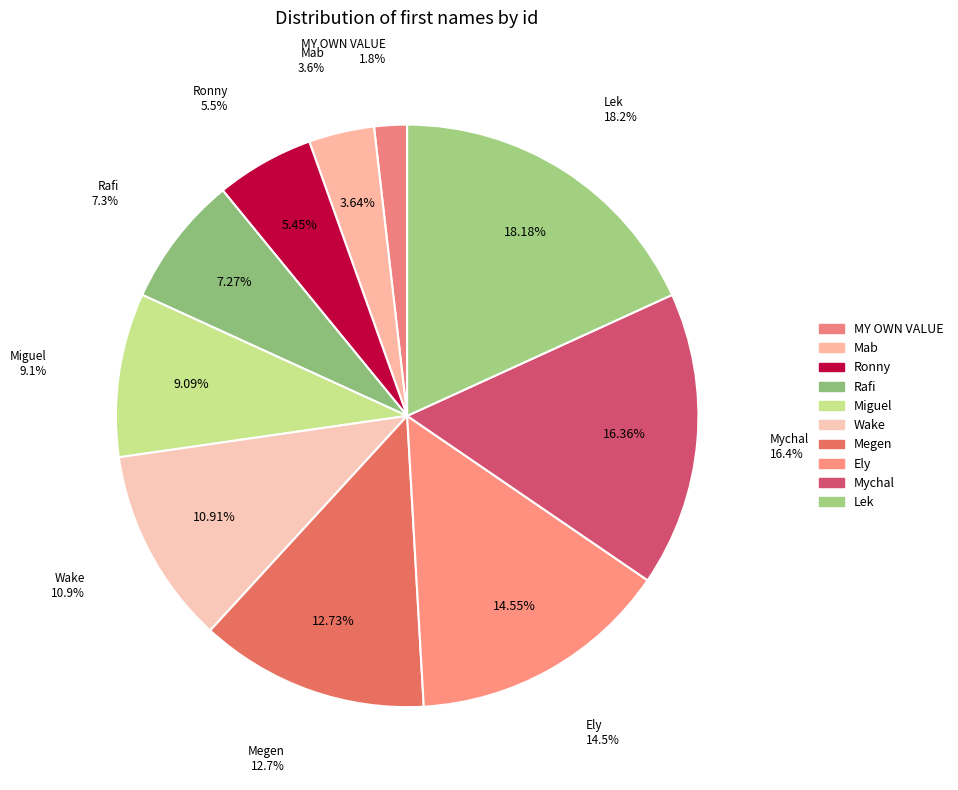

To the nearest percent, what is the difference between the largest and smallest slice percentages?

16%